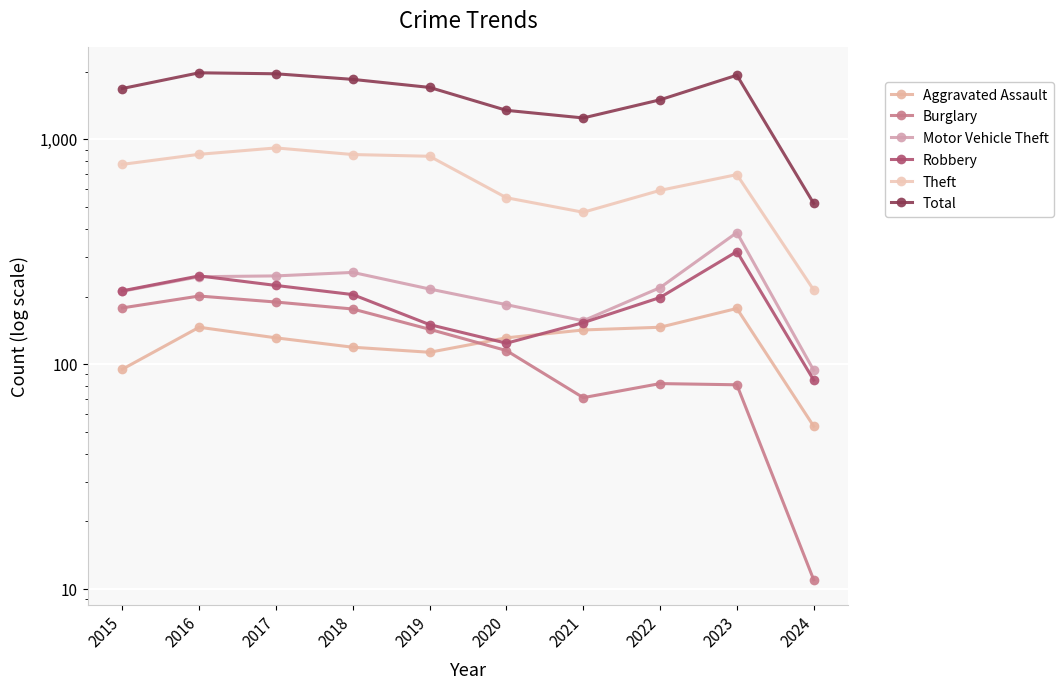

Is this an area chart (filled region under the line)?

No